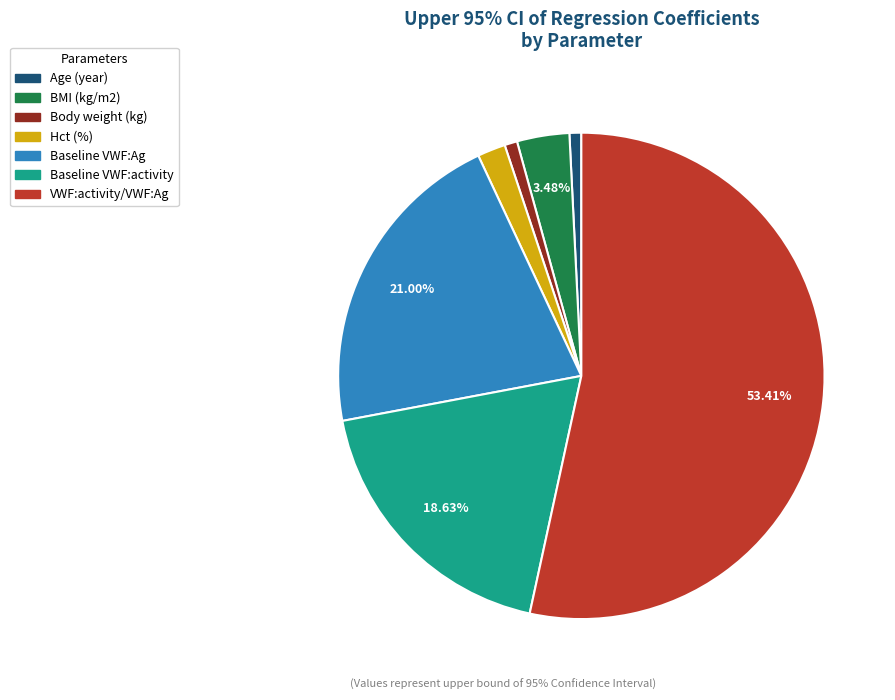

Is there any slice that represents more than half of the pie?

Yes